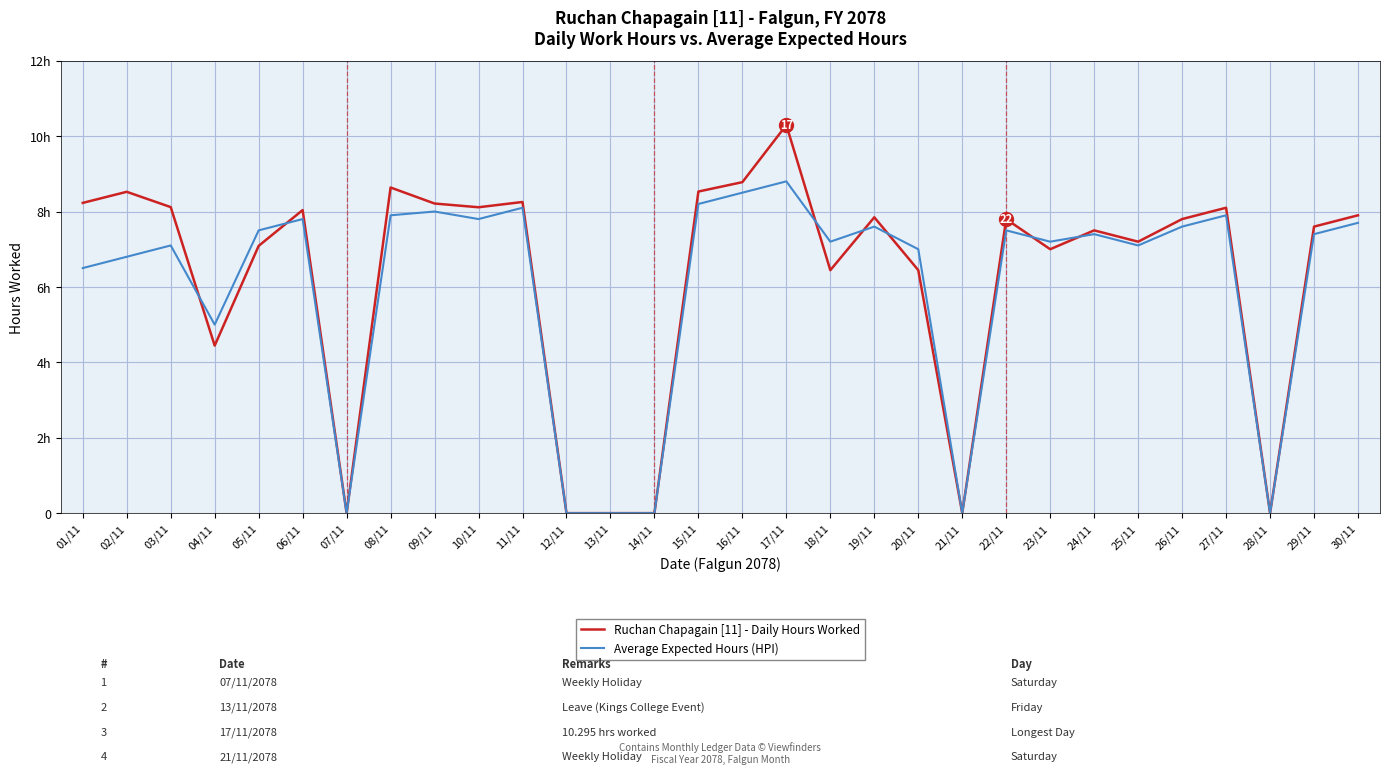

Reading left to right, extract all data points from this chart.

Ruchan Chapagain [11] - Daily Hours Worked: 01/11=8.2	02/11=8.5	03/11=8.1	04/11=4.4	05/11=7.1	06/11=8.0	07/11=0.0	08/11=8.6	09/11=8.2	10/11=8.1	11/11=8.3	12/11=0.0	13/11=0.0	14/11=0.0	15/11=8.5	16/11=8.8	17/11=10.3	18/11=6.4	19/11=7.8	20/11=6.4	21/11=0.0	22/11=7.8	23/11=7.0	24/11=7.5	25/11=7.2	26/11=7.8	27/11=8.1	28/11=0.0	29/11=7.6	30/11=7.9
Average Expected Hours (HPI): 01/11=6.5	02/11=6.8	03/11=7.1	04/11=5.0	05/11=7.5	06/11=7.8	07/11=0.0	08/11=7.9	09/11=8.0	10/11=7.8	11/11=8.1	12/11=0.0	13/11=0.0	14/11=0.0	15/11=8.2	16/11=8.5	17/11=8.8	18/11=7.2	19/11=7.6	20/11=7.0	21/11=0.0	22/11=7.5	23/11=7.2	24/11=7.4	25/11=7.1	26/11=7.6	27/11=7.9	28/11=0.0	29/11=7.4	30/11=7.7